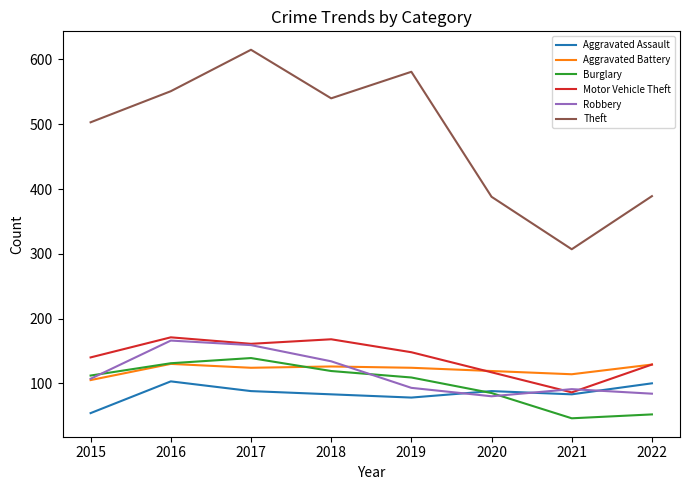

How many lines are shown in the chart?

6